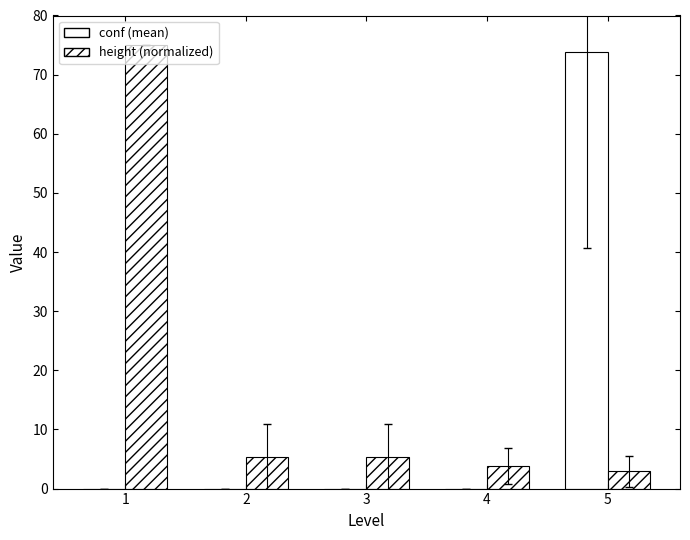

Where does the height (normalized) series first go above 5?

1